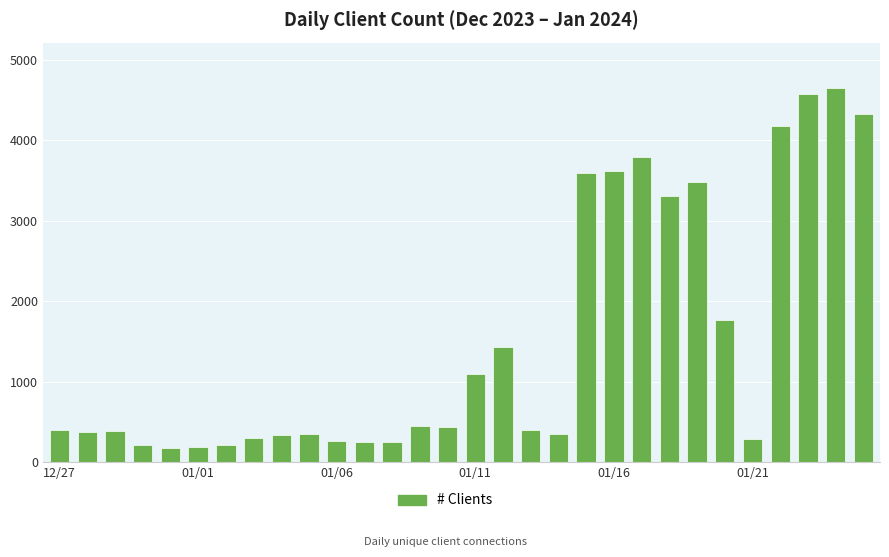

What is the average value?

1516